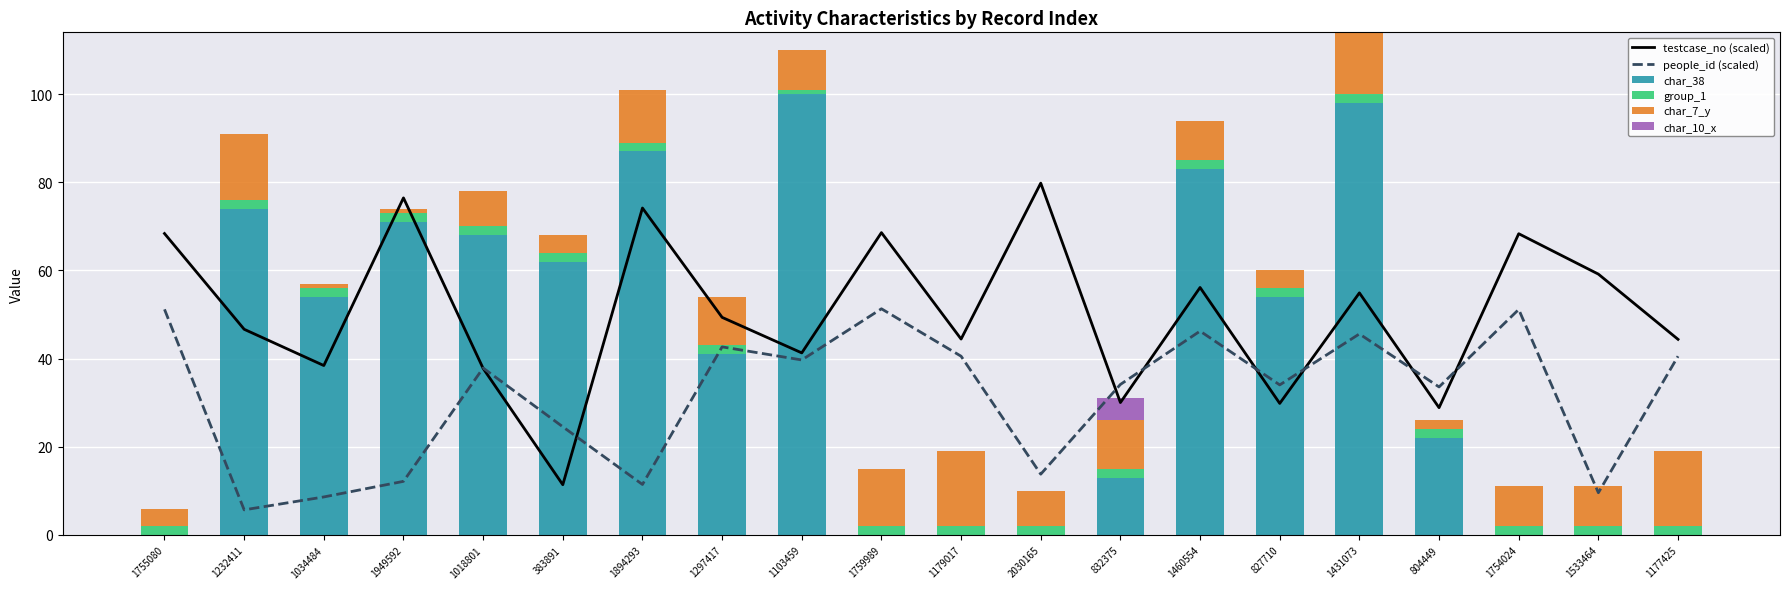

What is the difference between the testcase_no (scaled) values at 1894293 and 1759989?

5.6